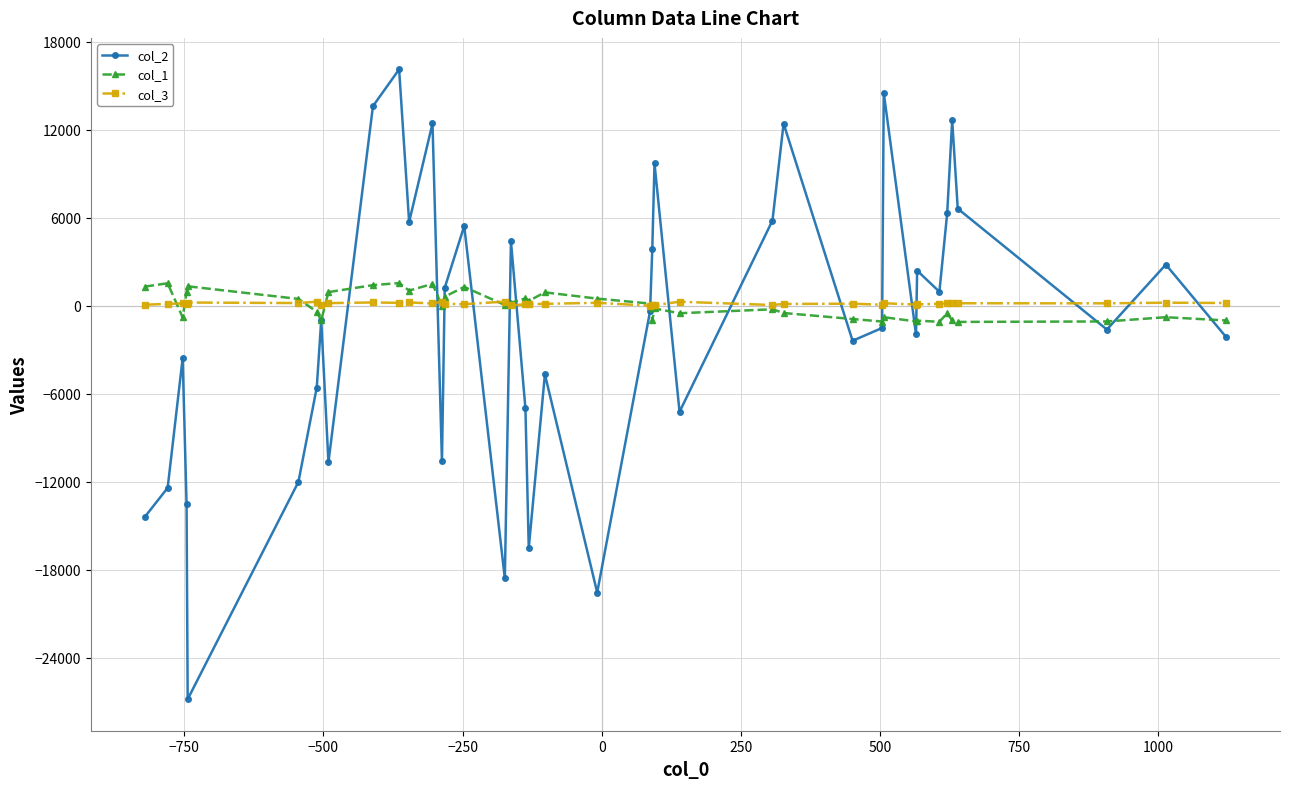

What is the minimum value shown in the chart?

-26826